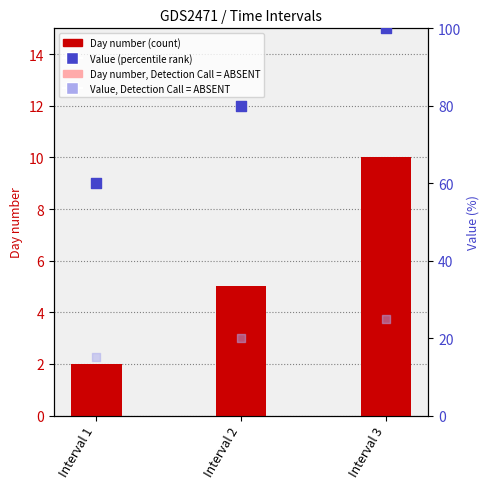

At which category is the sum across all series the highest?

Interval 3